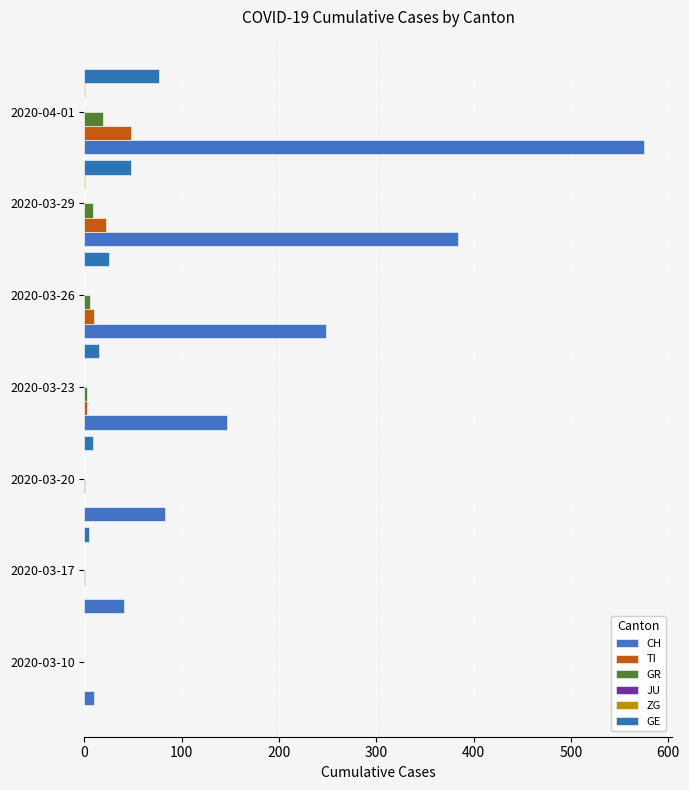

At how many categories does at least one series exceed 339?

2